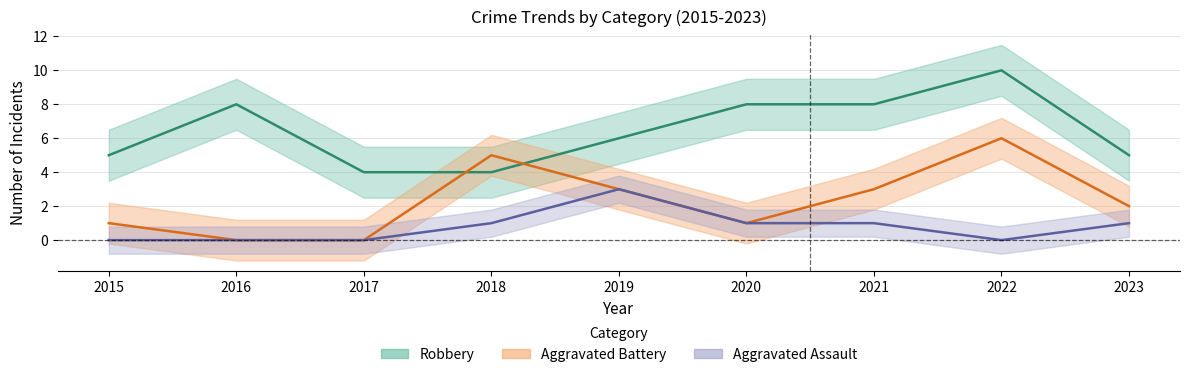

Is it true that Aggravated Battery equals 6 at 2022?

True